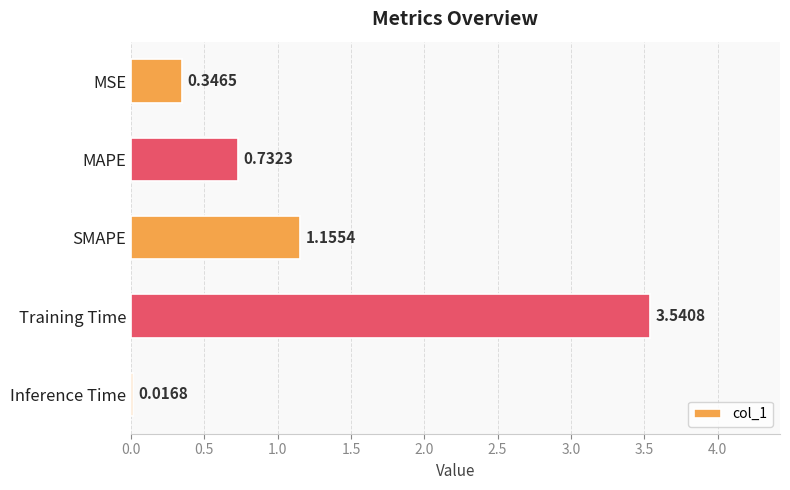

What is the difference between the values at SMAPE and Inference Time?

1.1